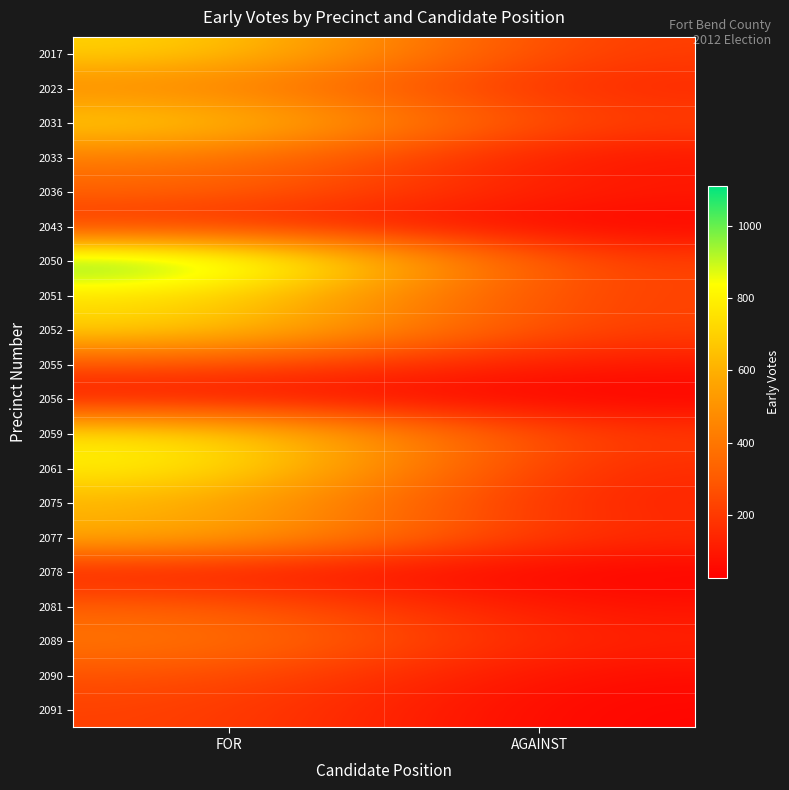

Which series changed the most between FOR and AGAINST?

2050